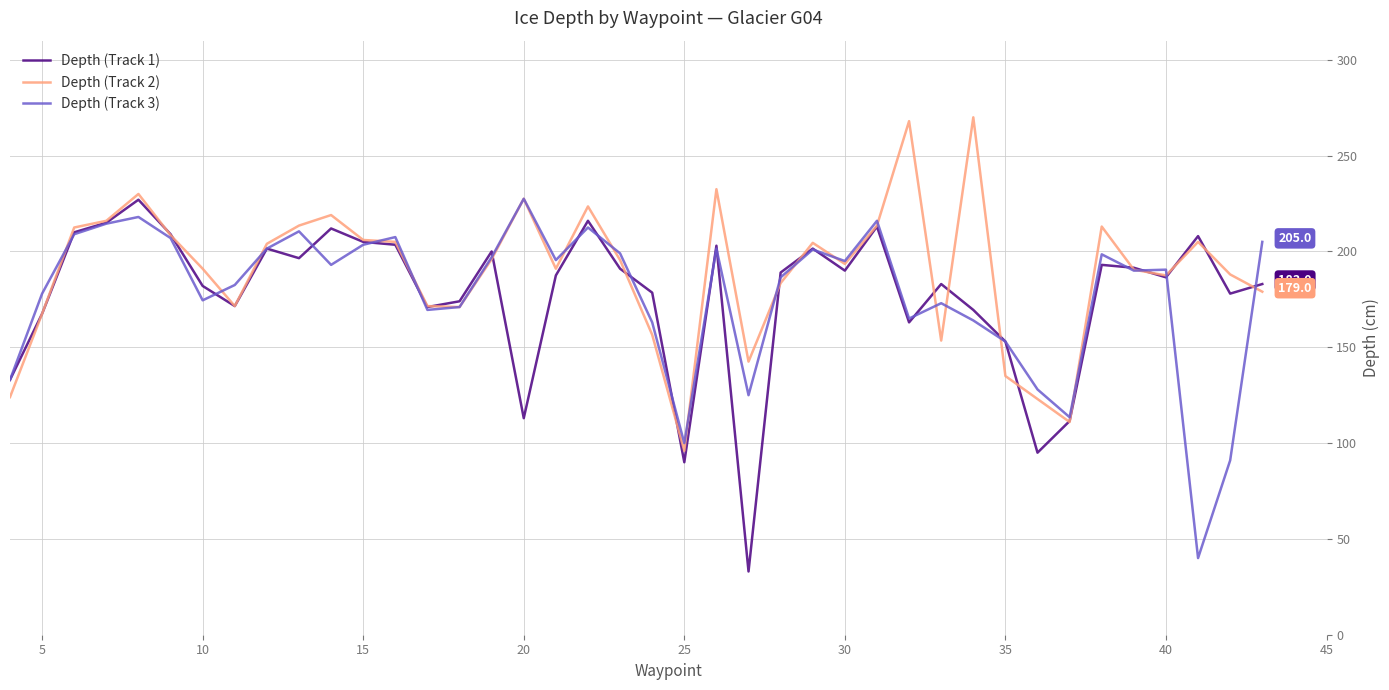

What is the difference between the maximum and second lowest values in the Depth (Track 2) series?

159.0